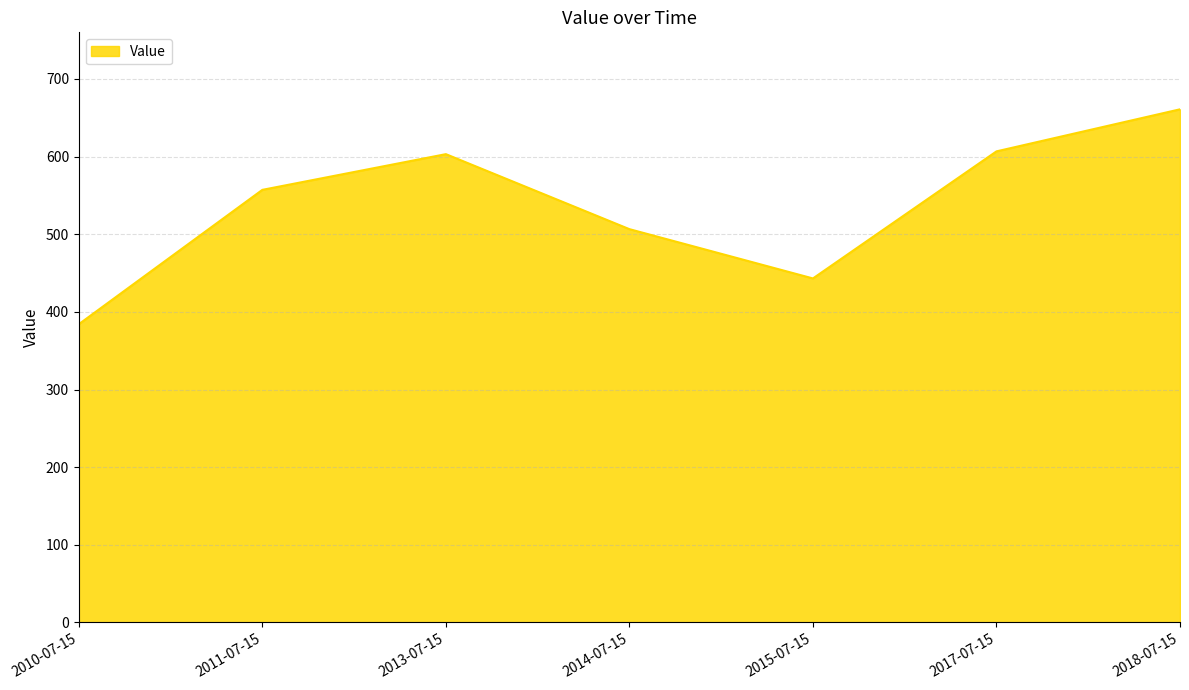

What is the difference between the values at 2018-07-15 and 2010-07-15?

276.7